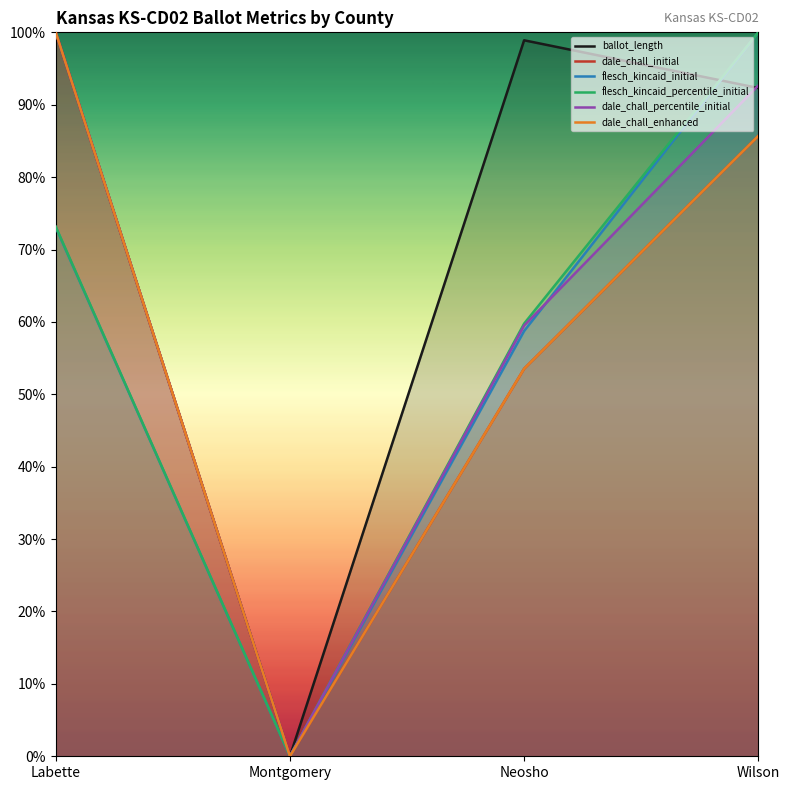

Rank the series at Montgomery from lowest to highest value.

ballot_length, dale_chall_initial, flesch_kincaid_initial, flesch_kincaid_percentile_initial, dale_chall_percentile_initial, dale_chall_enhanced